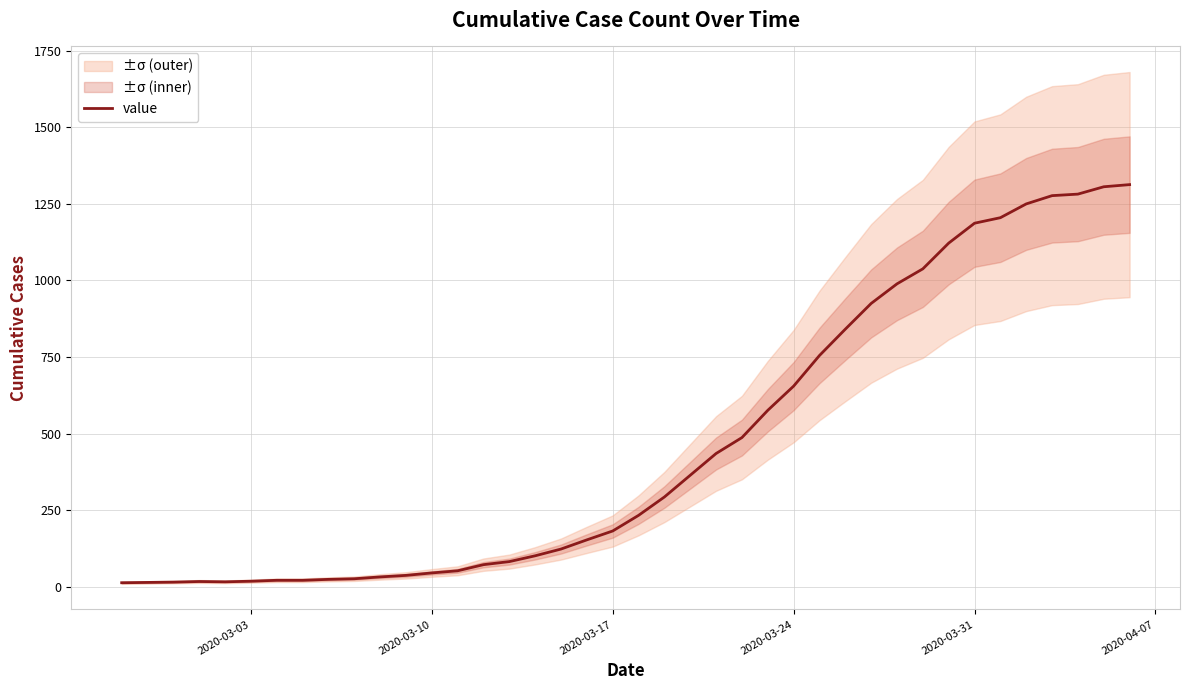

Does the chart have visible grid lines?

Yes